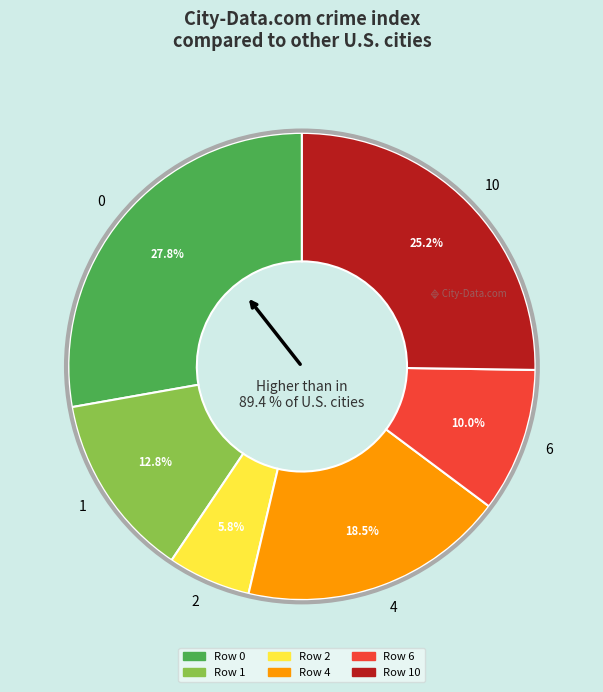

To the nearest percent, what portion does 10 represent?

25%